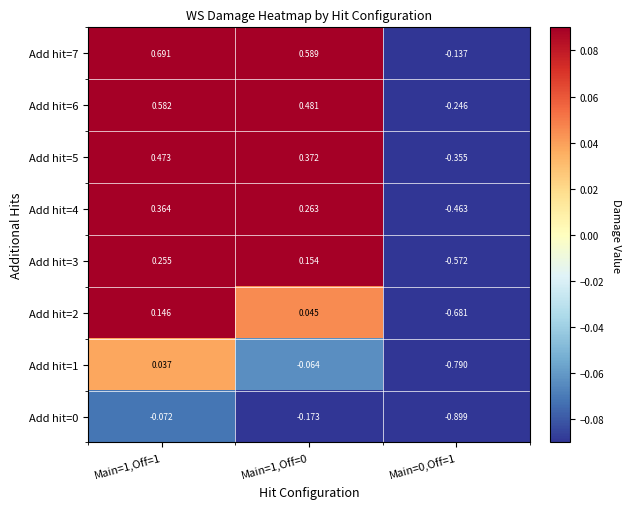

Is the value of Add hit=6 at Main=0,Off=1 greater than the value of Add hit=7 at Main=1,Off=1?

No